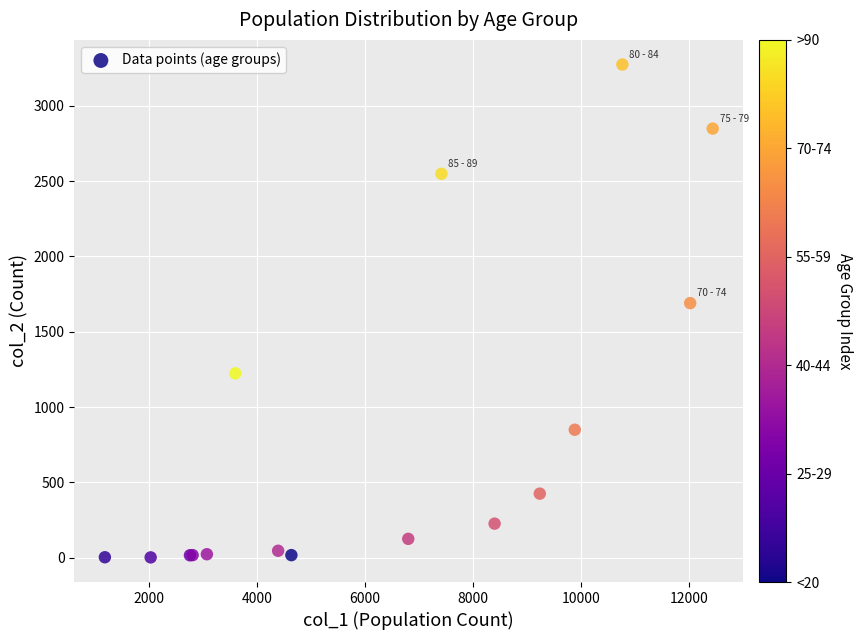

What Y value in the scatter plot is closest to 1638?

1690